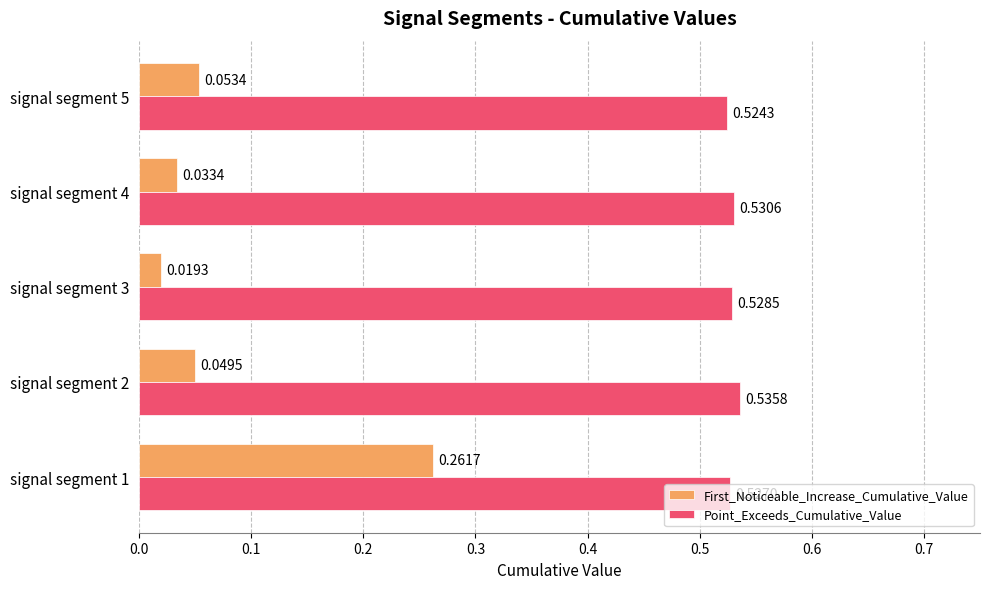

At which category is the sum across all series the highest?

signal segment 1